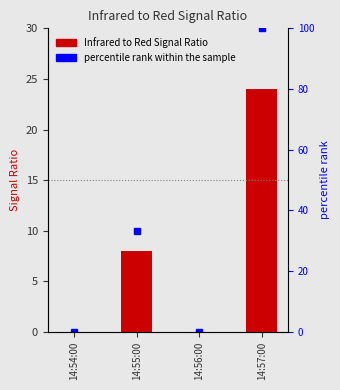

At which label is percentile rank within the sample closest to 50?

14:55:00